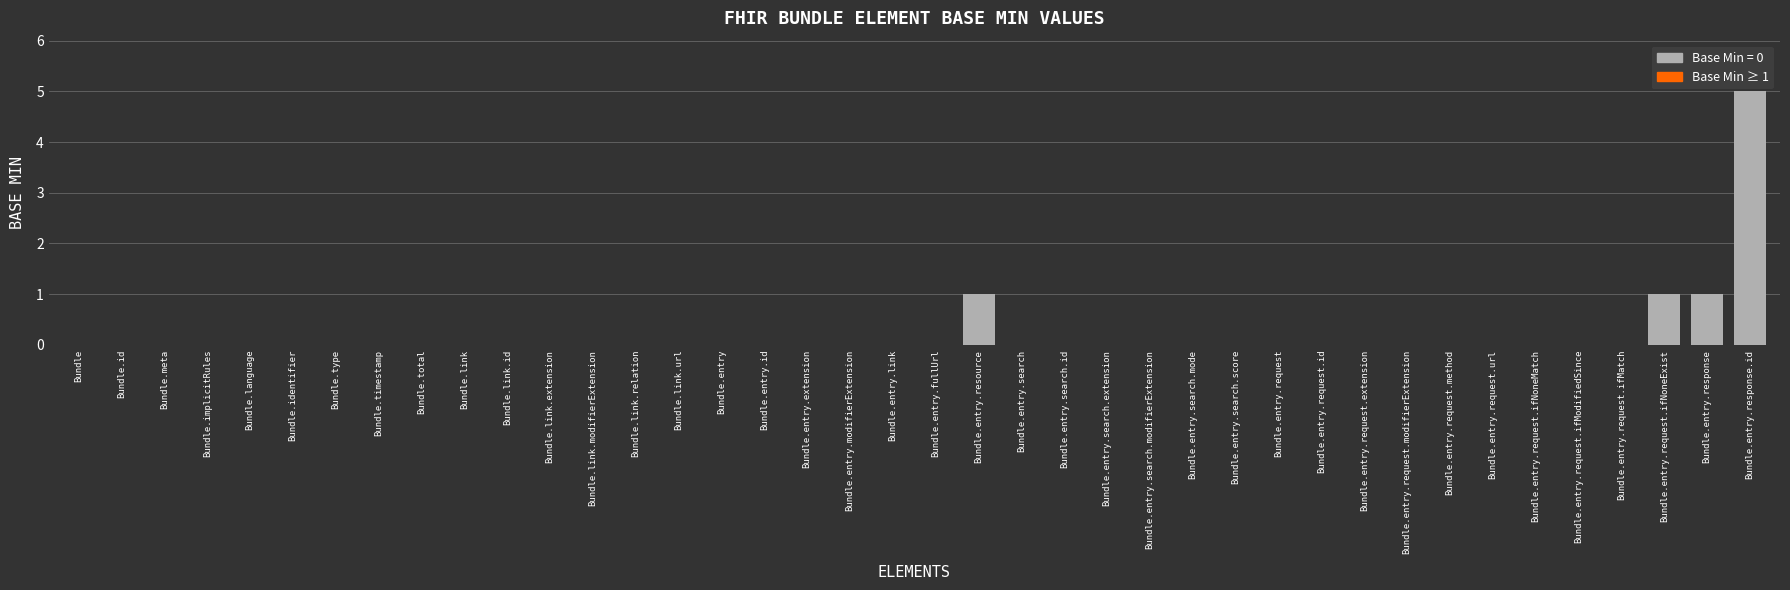

What is the greatest value displayed?

5